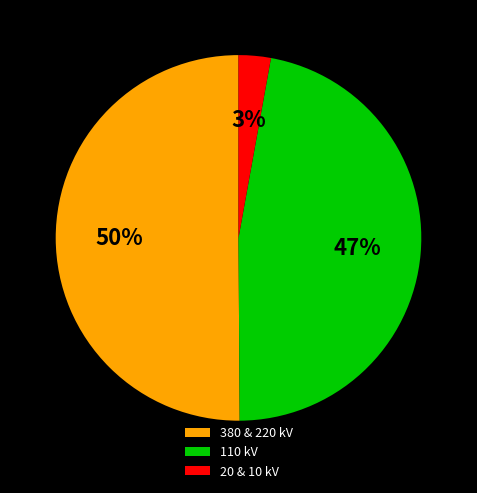

Which has a higher value, 110 kV or 380 & 220 kV?

380 & 220 kV